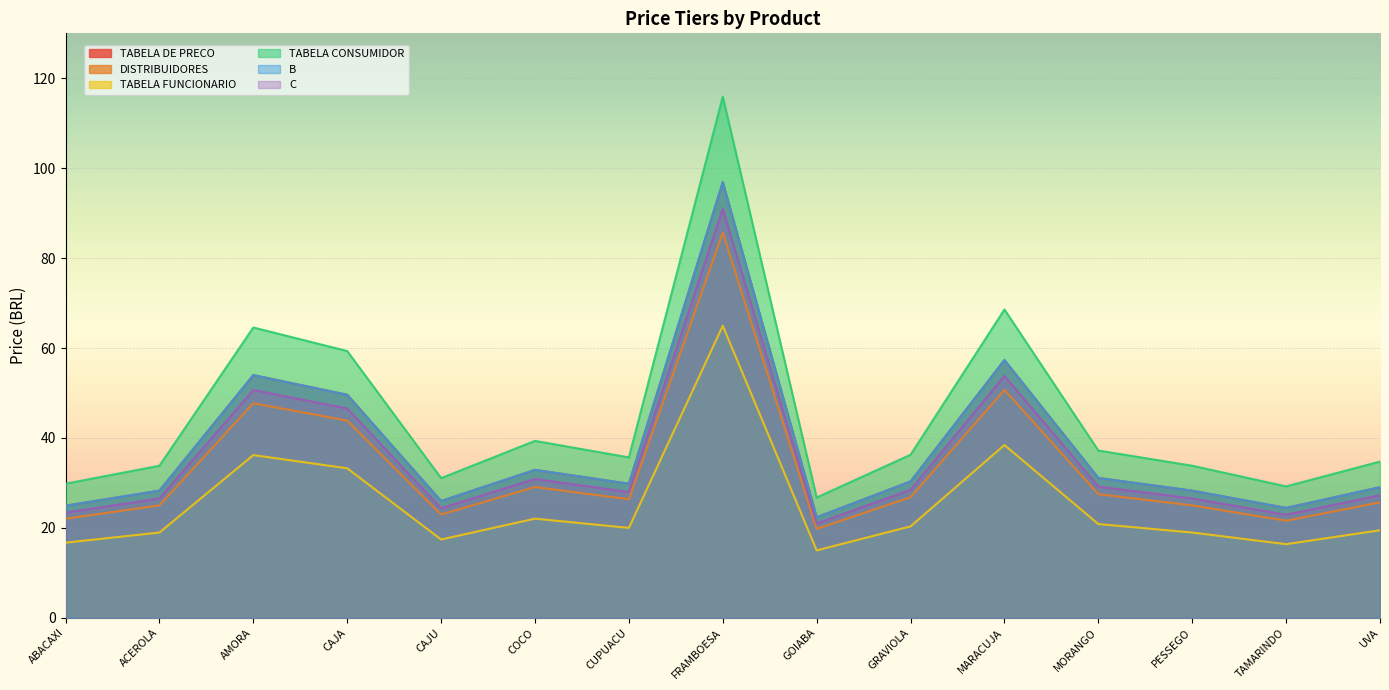

How many values in the TABELA CONSUMIDOR series are below 35?

7